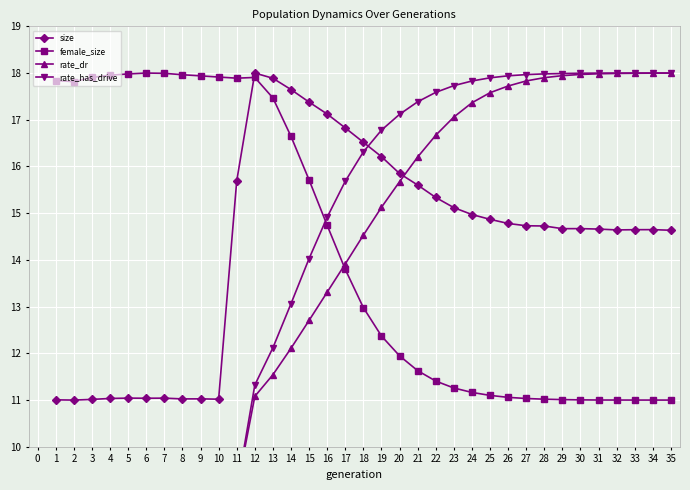

What is the average value of the female_size series?

14.2